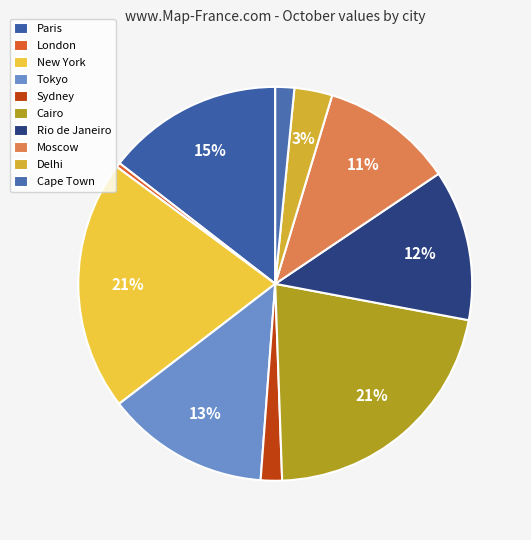

How many slices are in this pie chart?

10